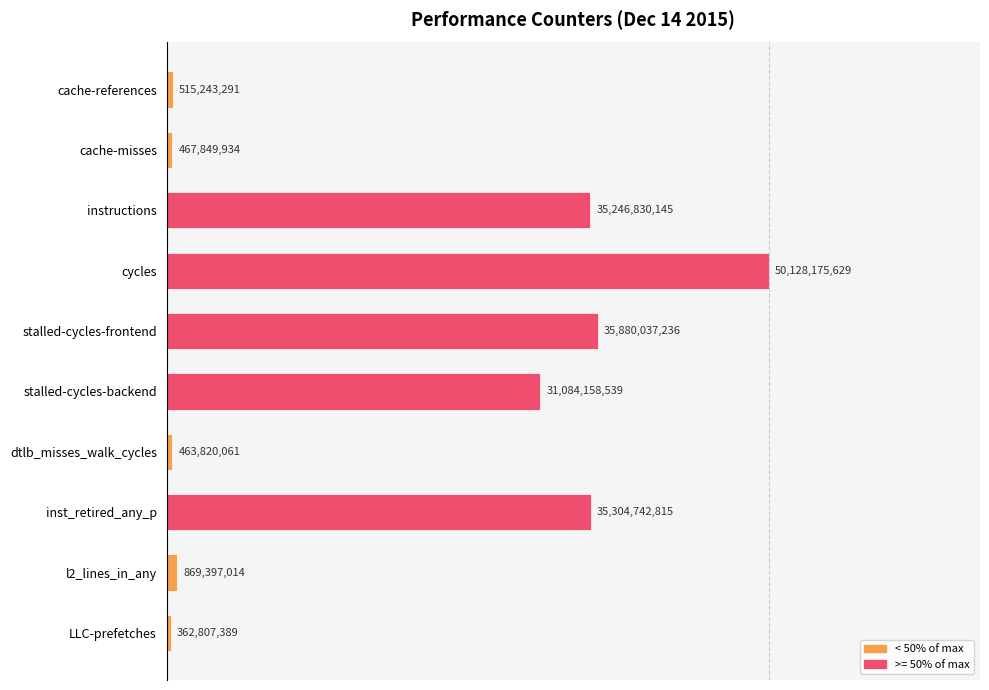

Does the chart contain any negative values?

No